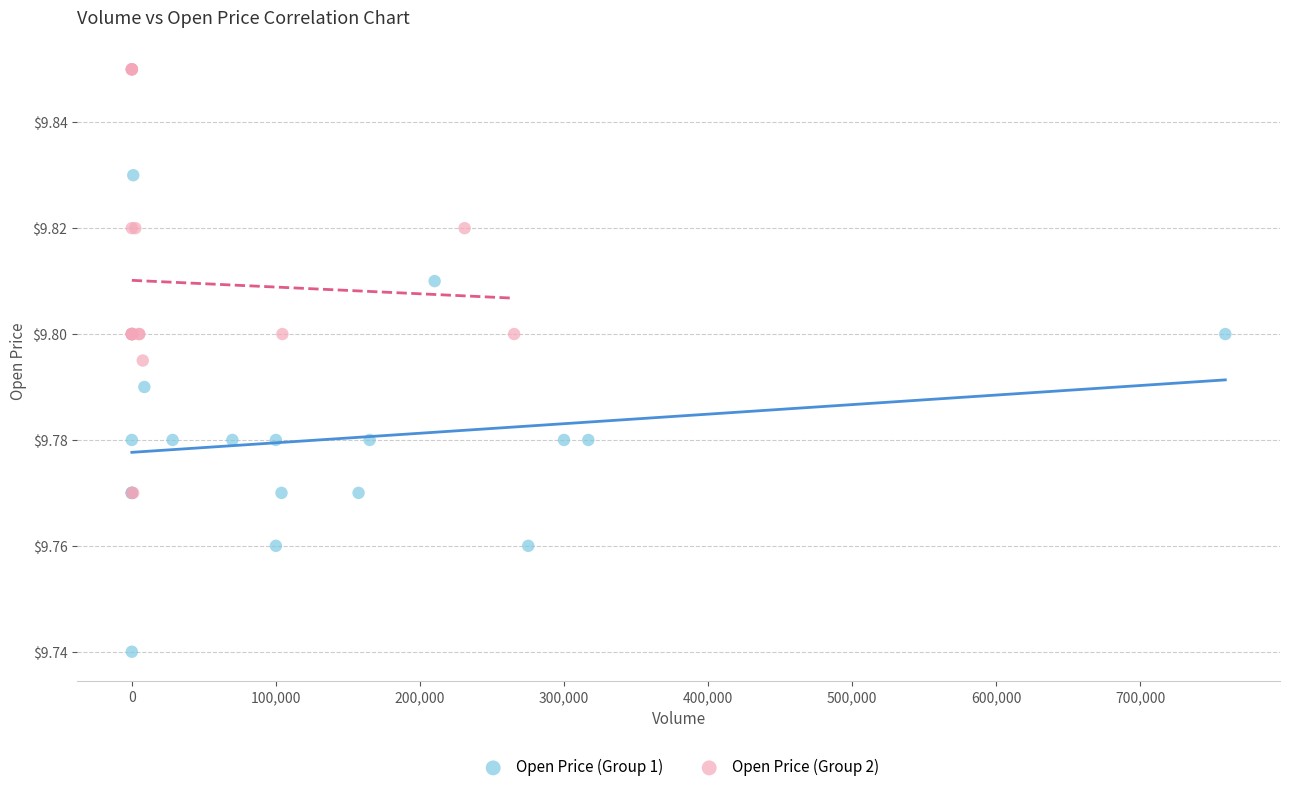

Which series has the largest Y range (max minus min)?

Open Price (Group 1)